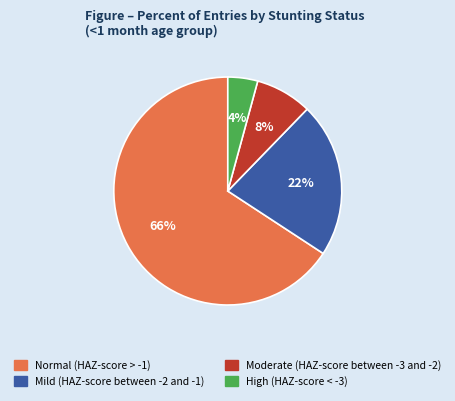

Combined, do Moderate (HAZ-score between -3 and -2) and High (HAZ-score < -3) account for over 50%?

No